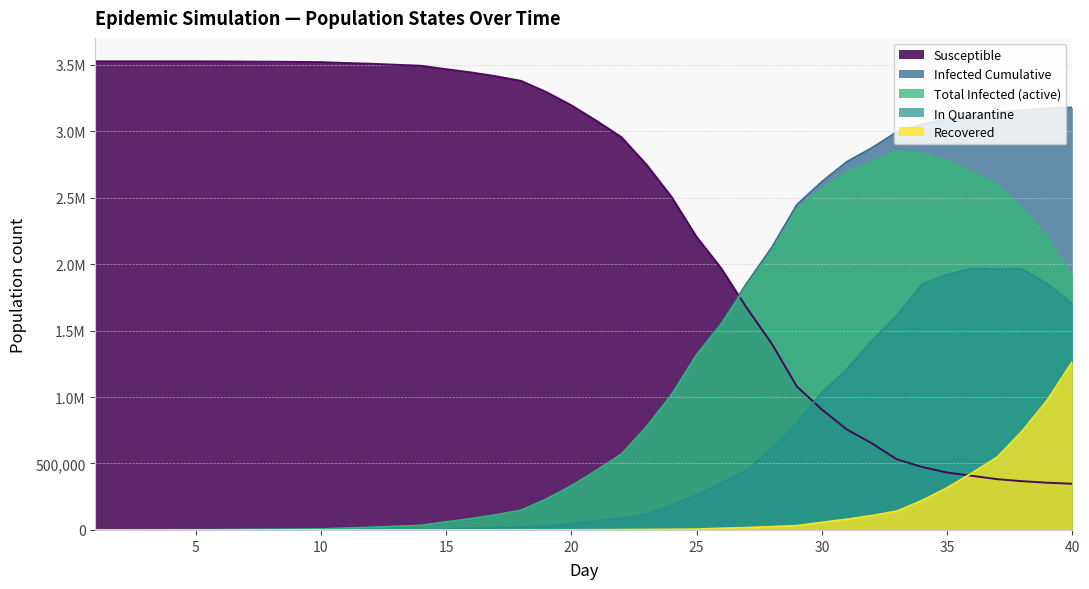

What is the value of the nRecovered point at the 17th from the left?

100